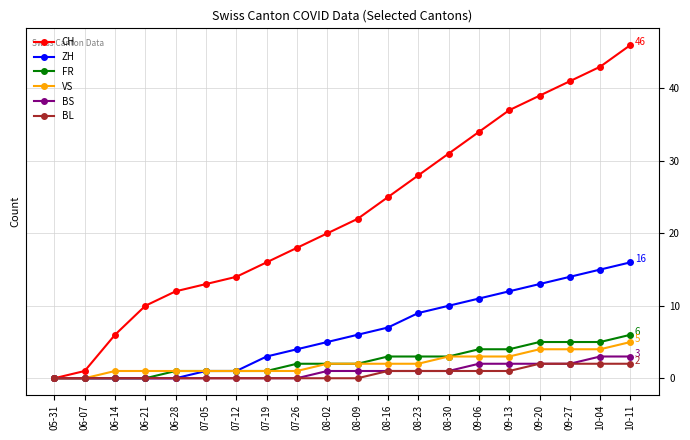

Count the number of data series in this chart.

6